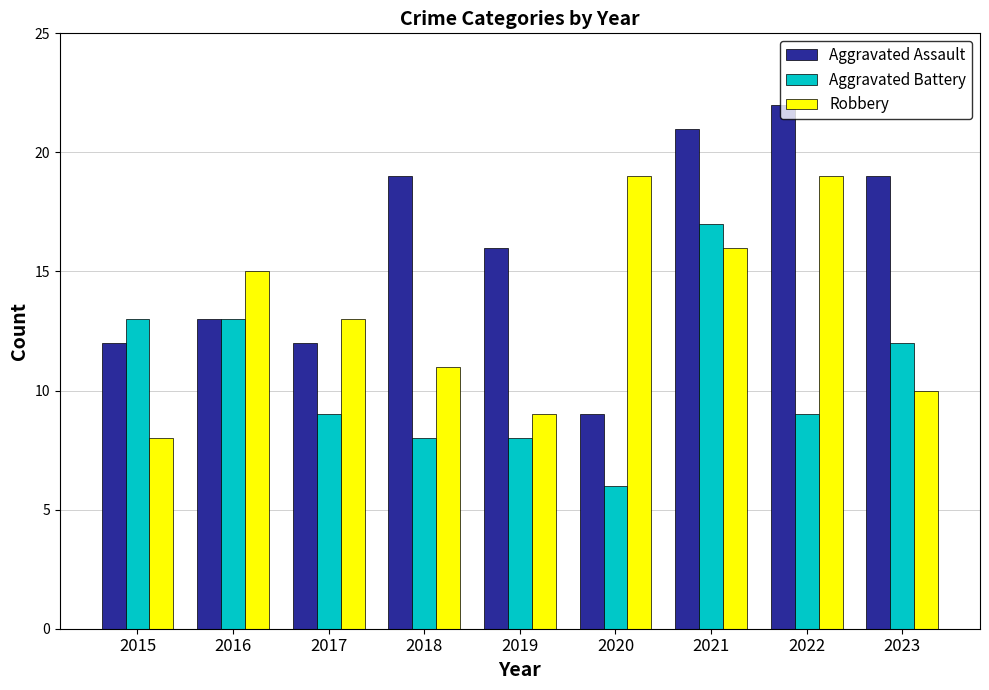

What is the approximate value of Aggravated Battery at 2016?

13